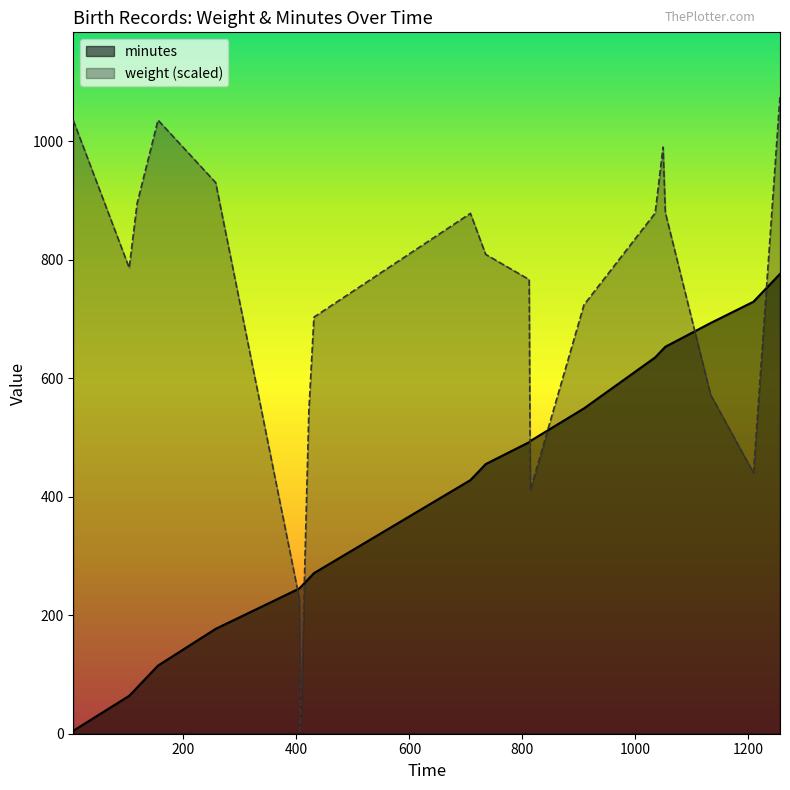

Which series has the largest range (max minus min)?

weight (scaled)